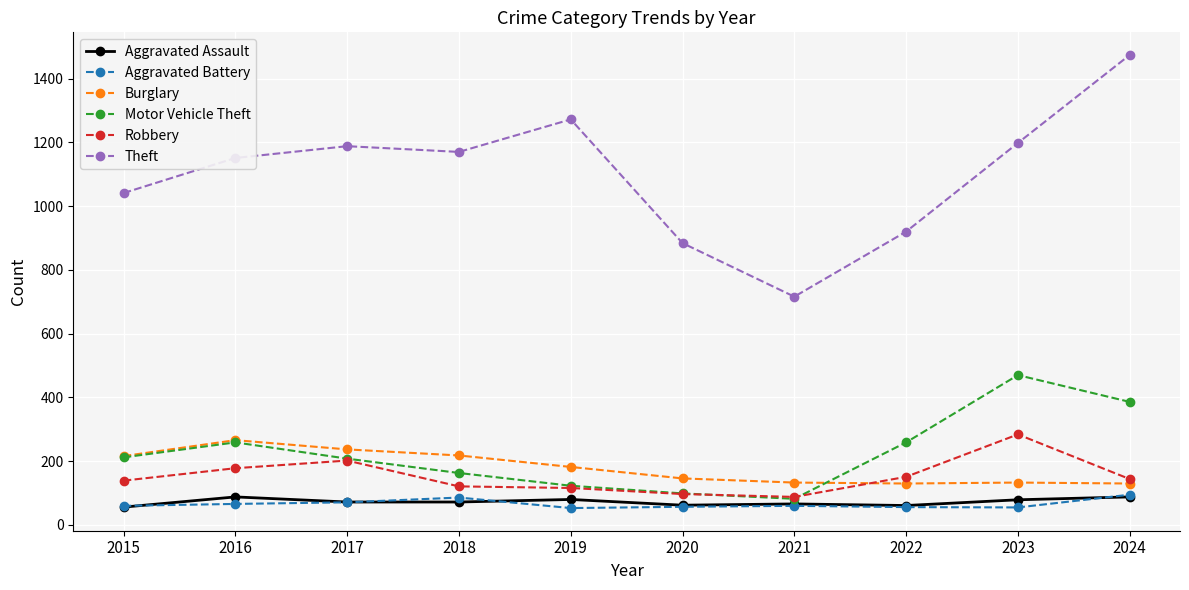

True or false: Aggravated Assault has a value of 72 at 2018.

True